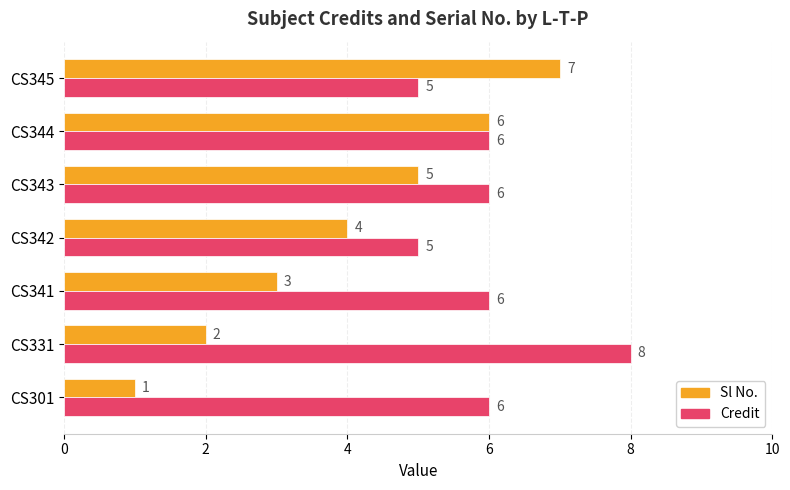

Which series has the largest range (max minus min)?

Sl No.